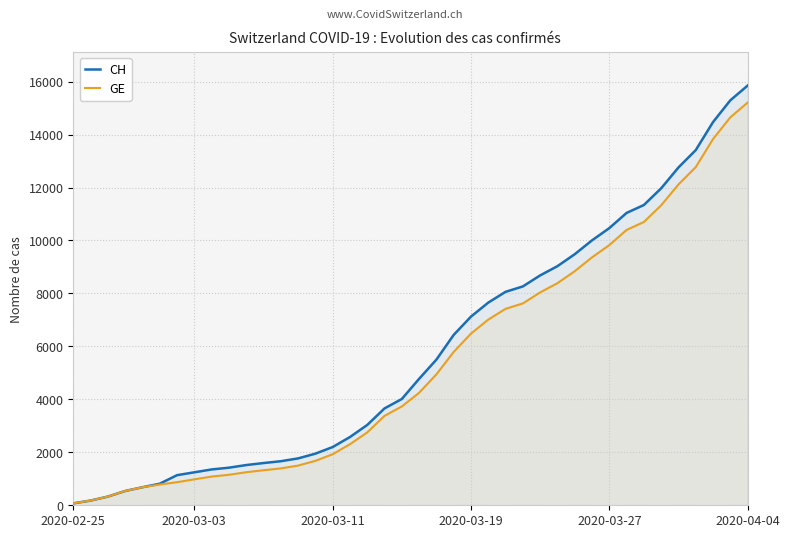

Which category has the highest value in the CH series?

2020-04-04